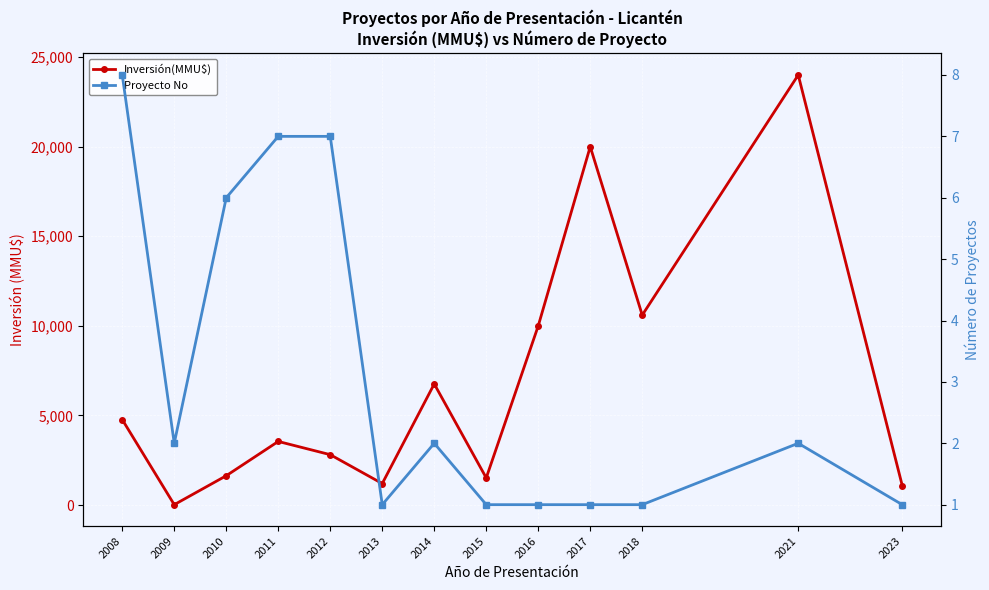

What is the value of the Inversión(MMU$) point at the 11th from the left?

10600